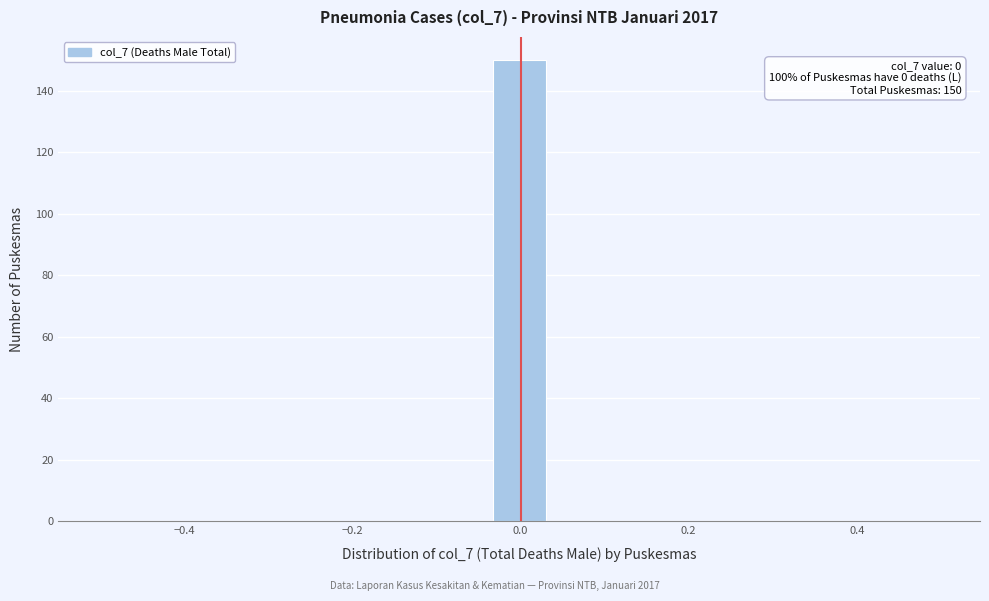

Read against the x-axis, roughly where is the centre of the tallest bar?

0.00